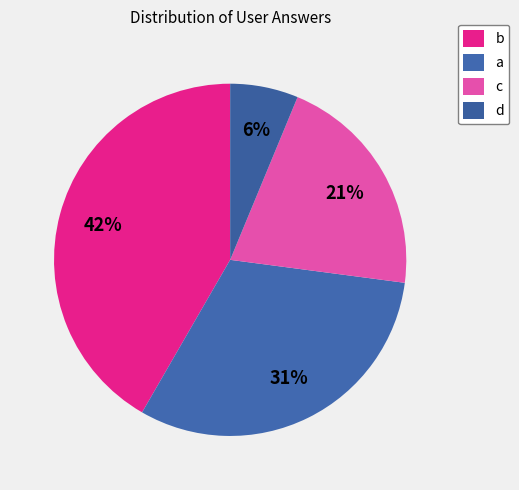

Does b account for over 50% of the chart?

No